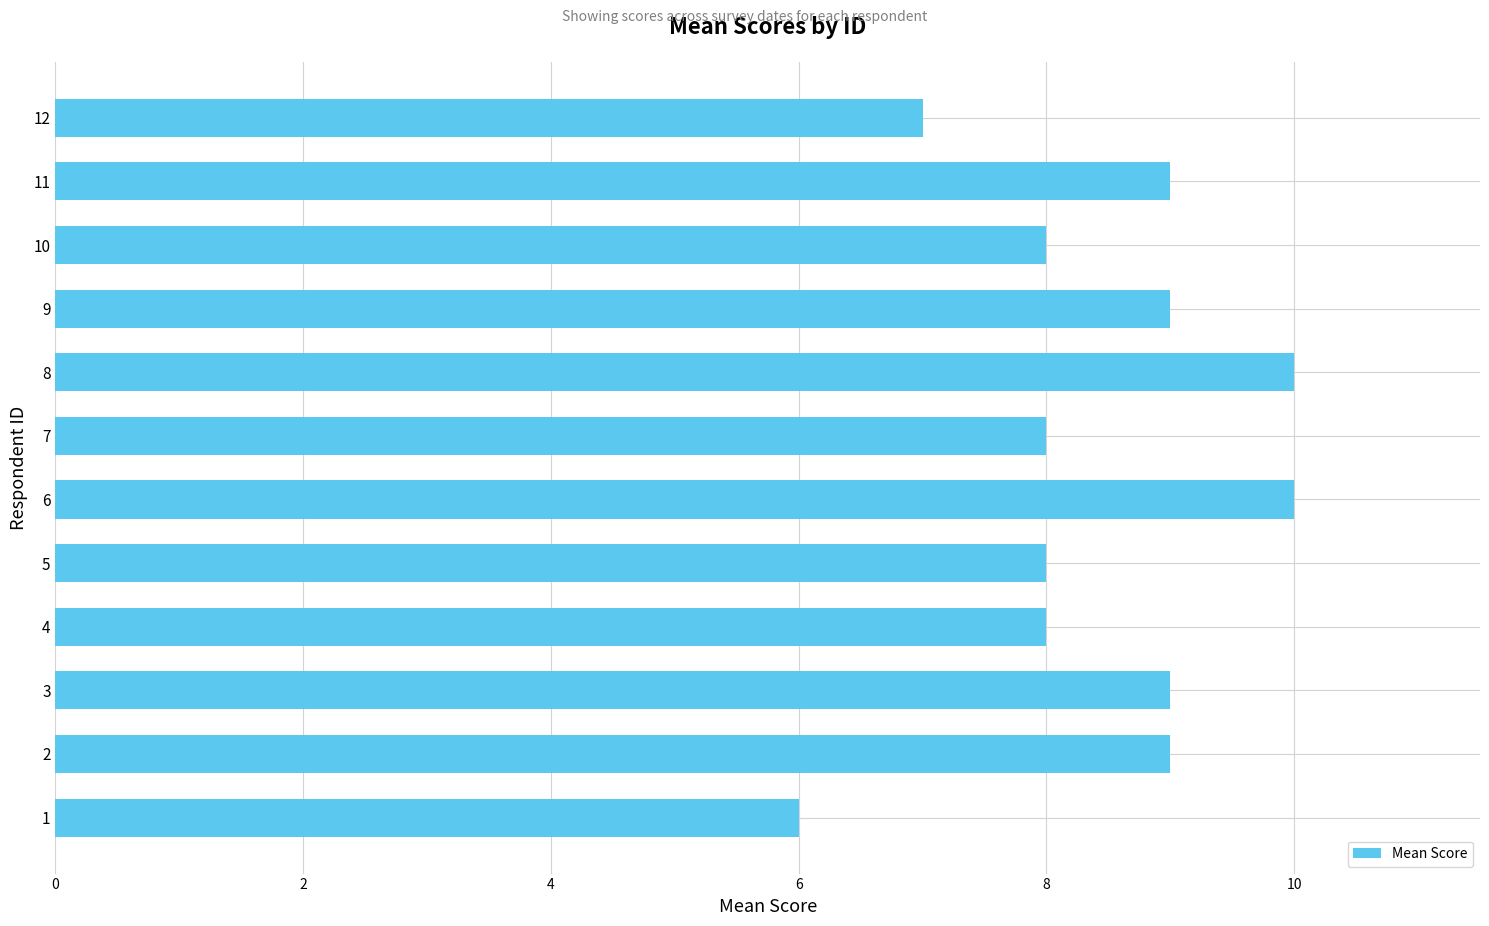

How many values are between 8 and 9?

8